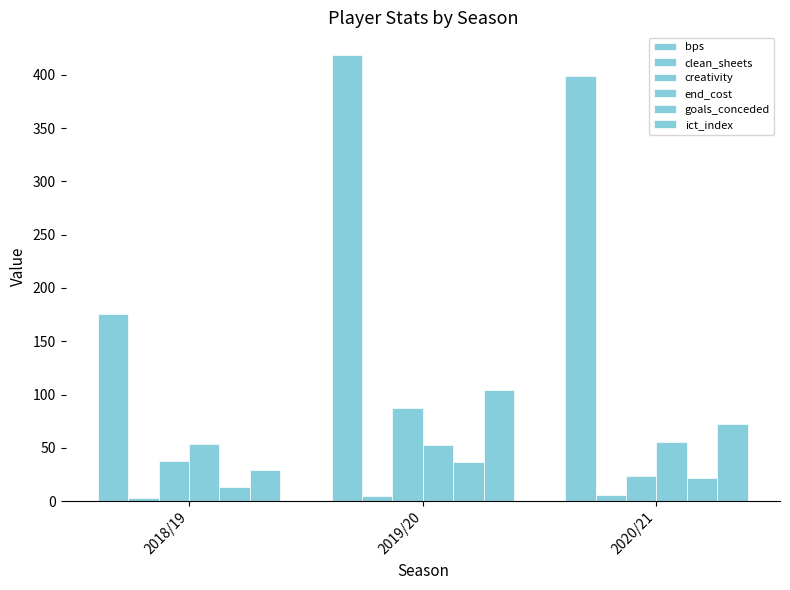

How many bars are there in total?

18